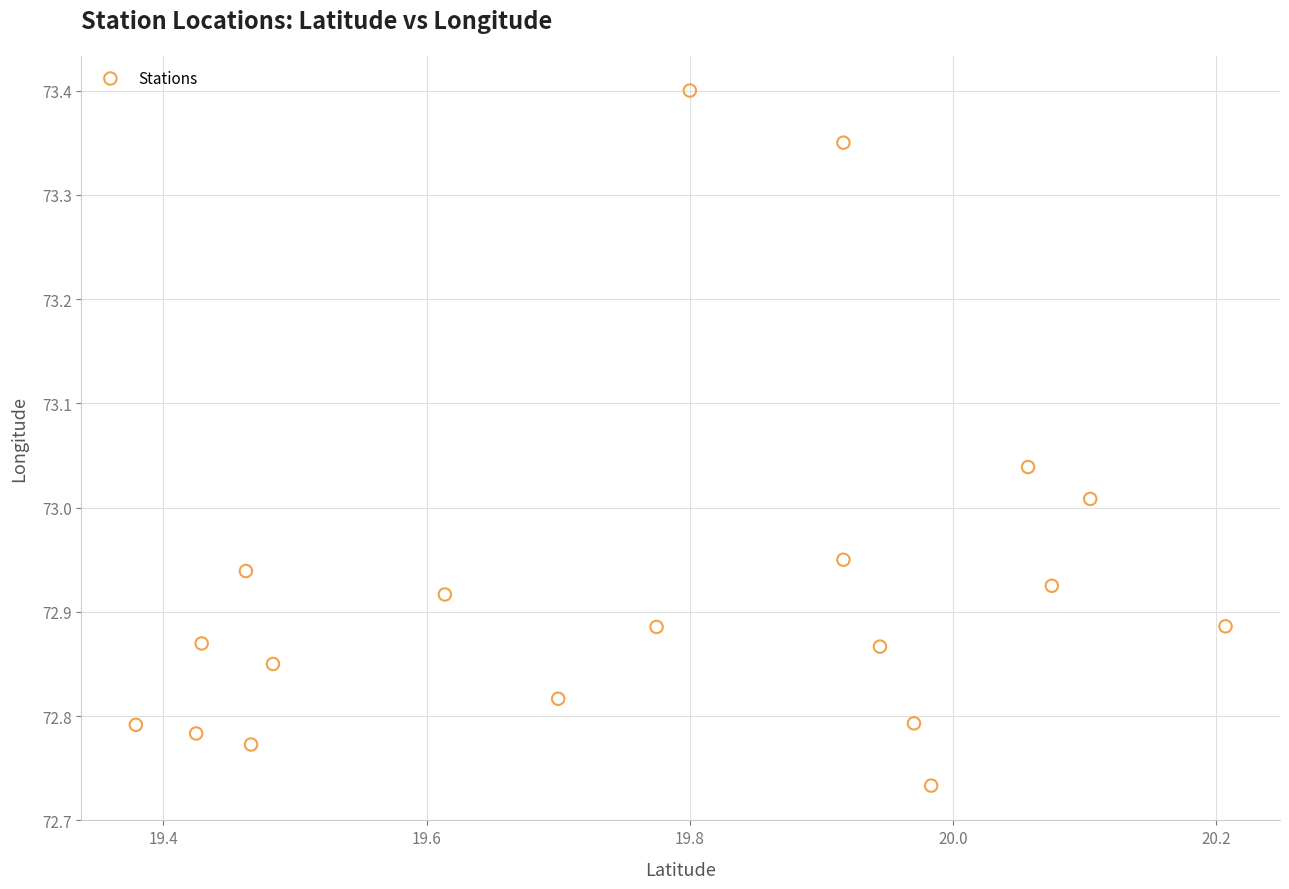

What is the range of X values (max minus min)?

0.8